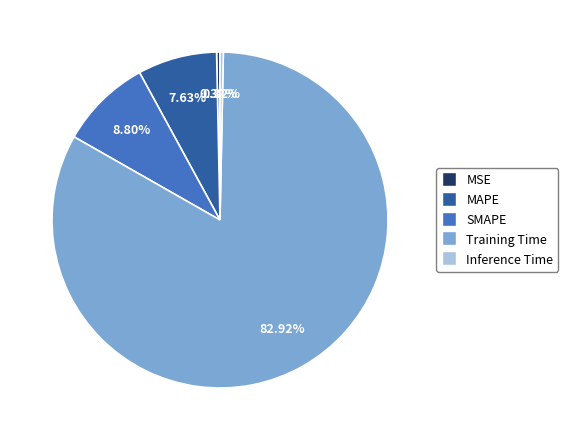

Is it true that Inference Time is 12% of the pie?

False